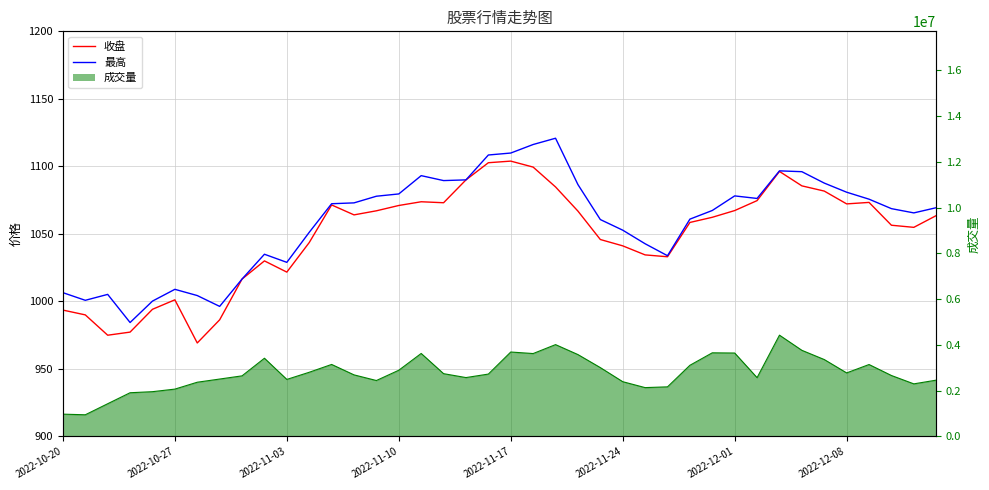

Between 23 and 28, which series saw the biggest shift?

最高